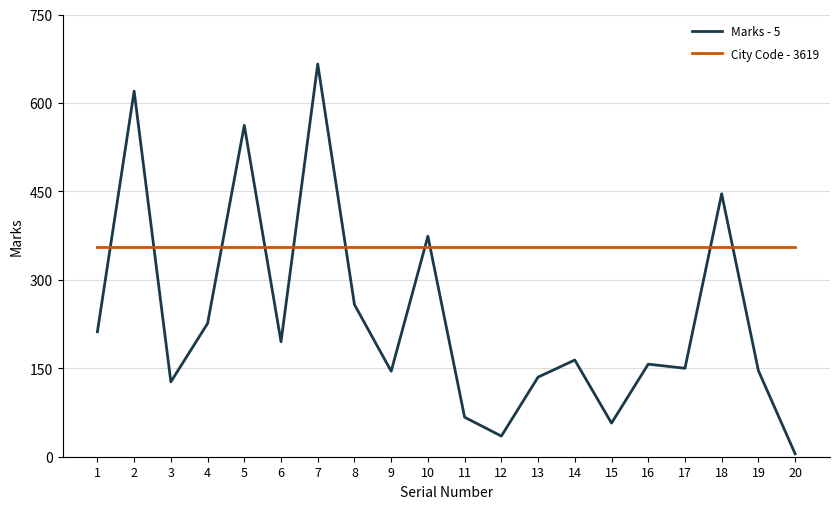

Where is the first local maximum for Marks - 5?

2